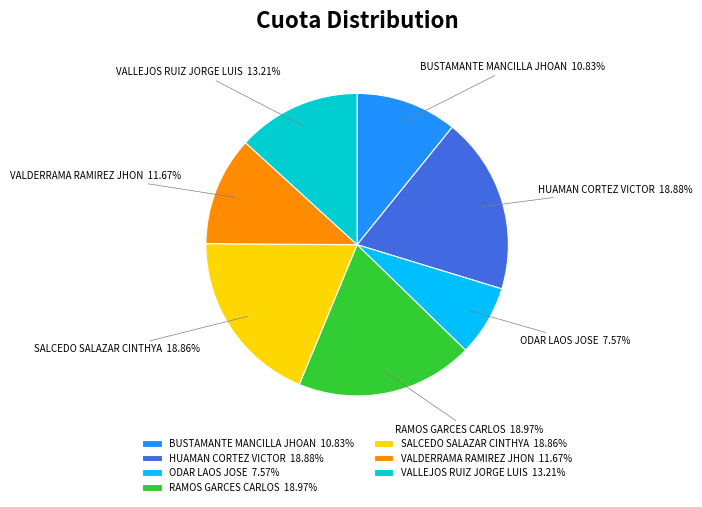

Which category has the smallest portion of the pie?

ODAR LAOS JOSE